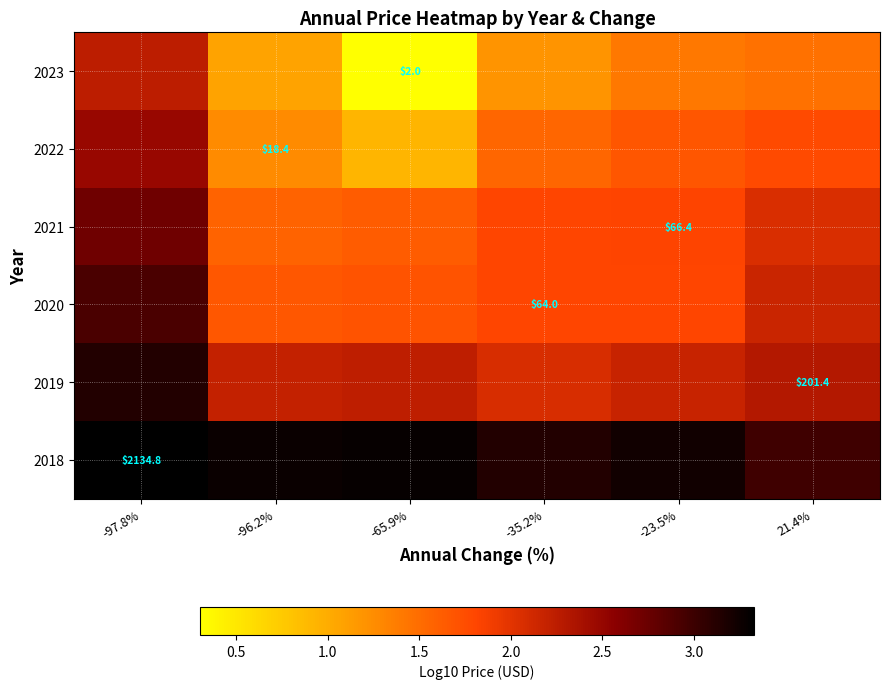

Which series has the largest total across all categories?

2018